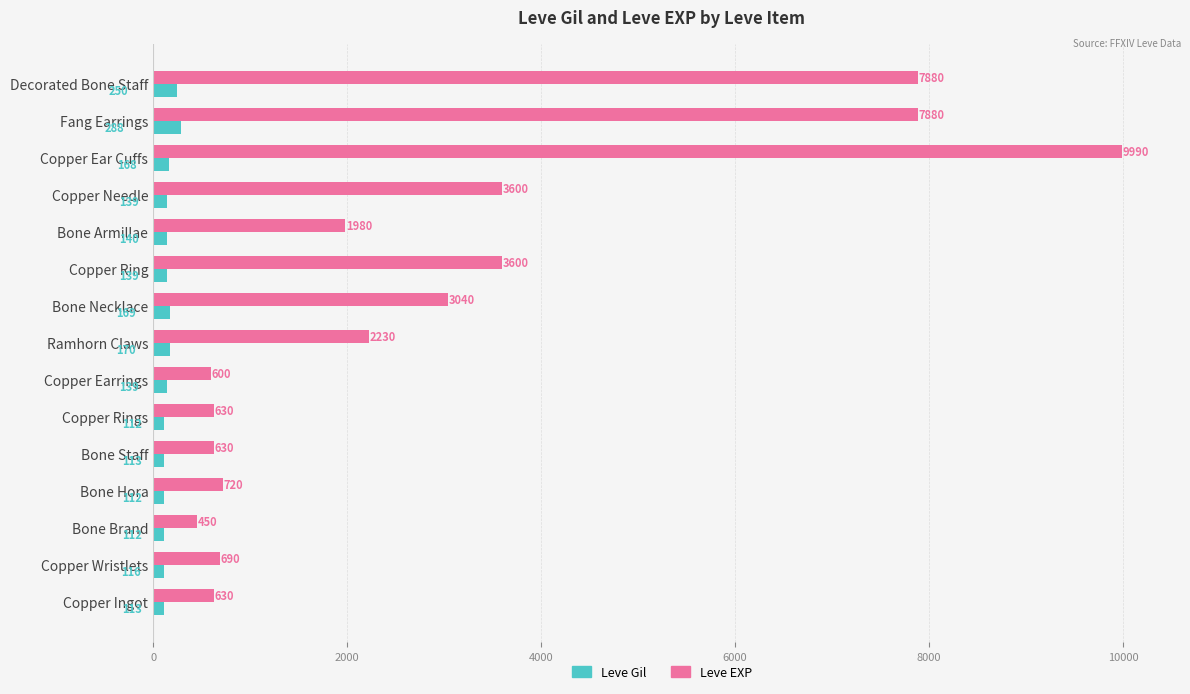

What value does the Leve EXP series have at Bone Brand?

450